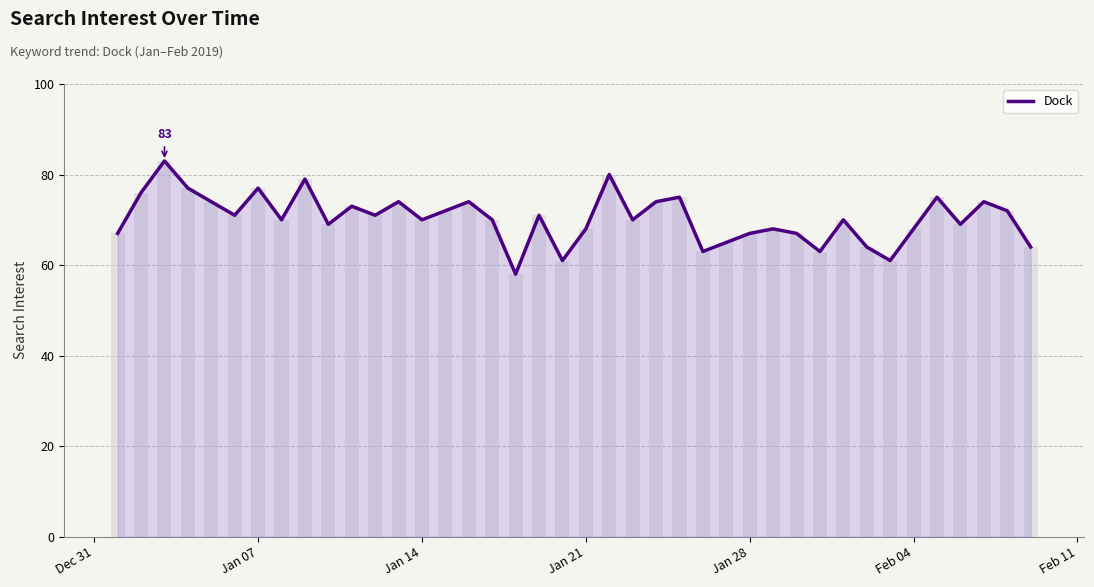

What is the difference between the second highest and minimum values?

22